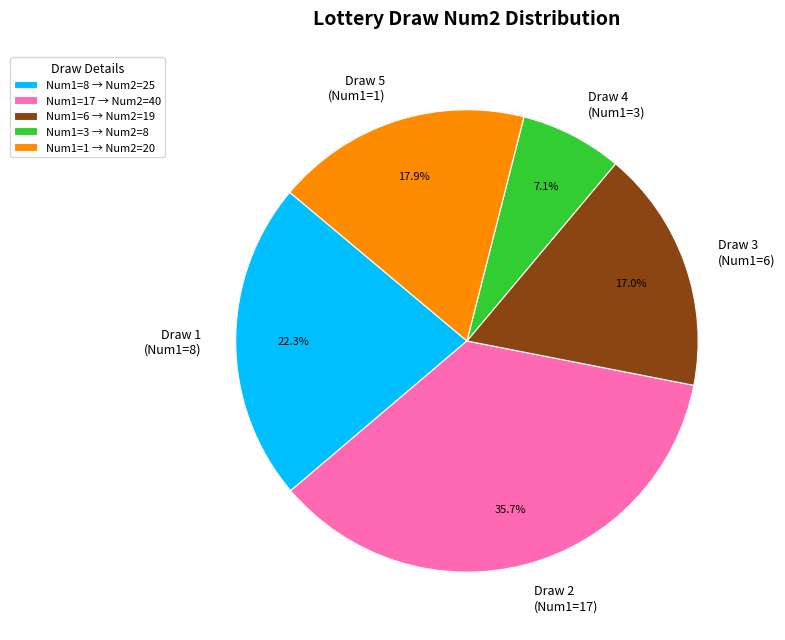

Approximately how many times larger is the value at Draw 1 (Num1=8) compared to Draw 4 (Num1=3)?

3.1